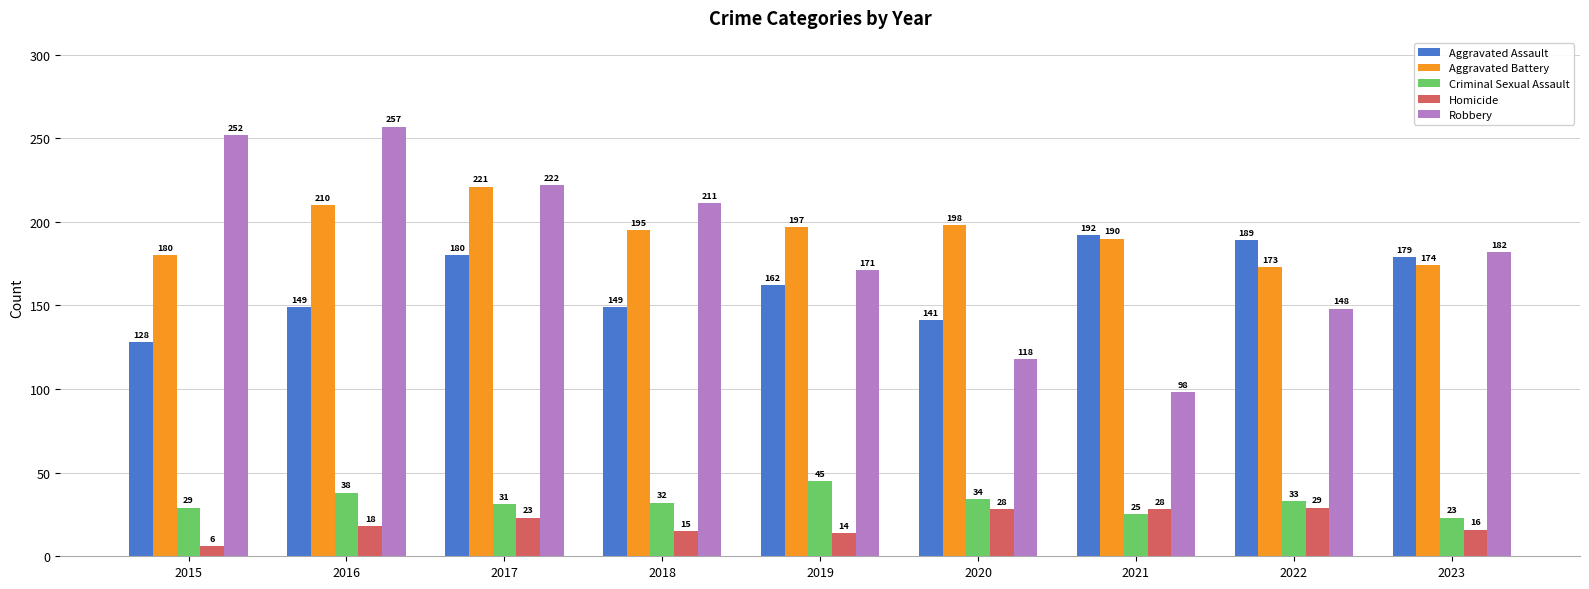

Which category has the lowest value across all series?

2015